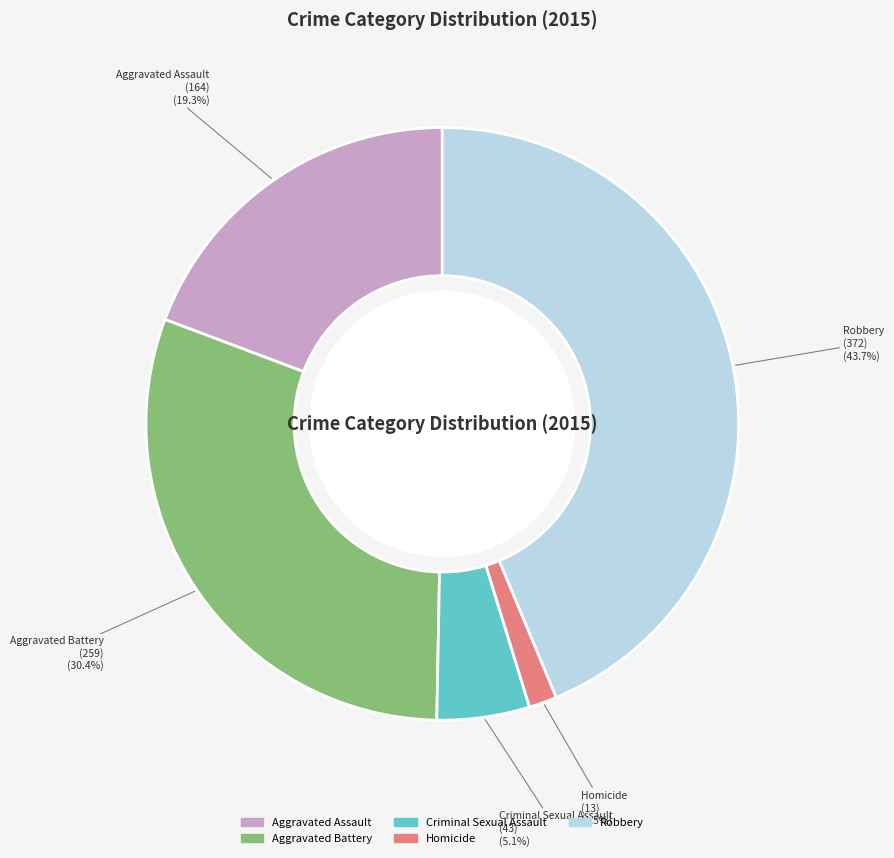

What percentage is the Criminal Sexual Assault slice, to the nearest percent?

5%